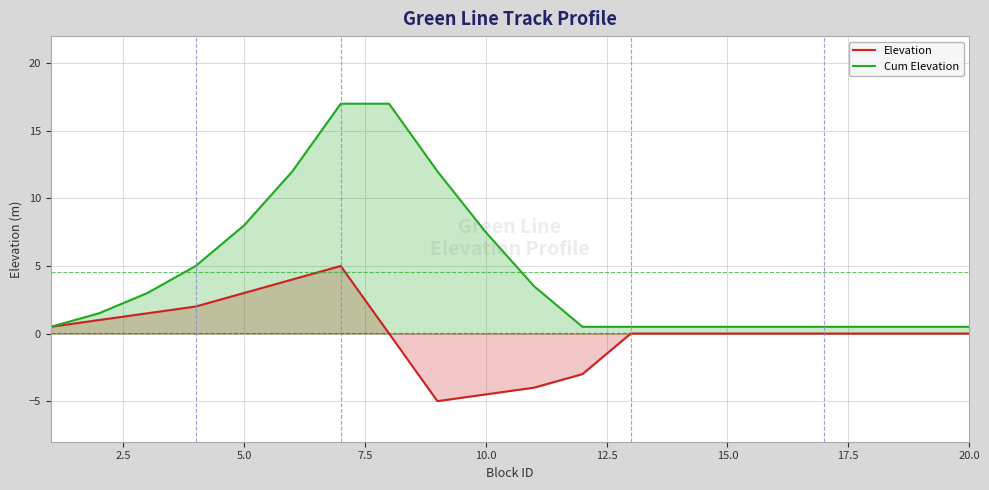

Which series has the widest spread of values?

Cum Elevation